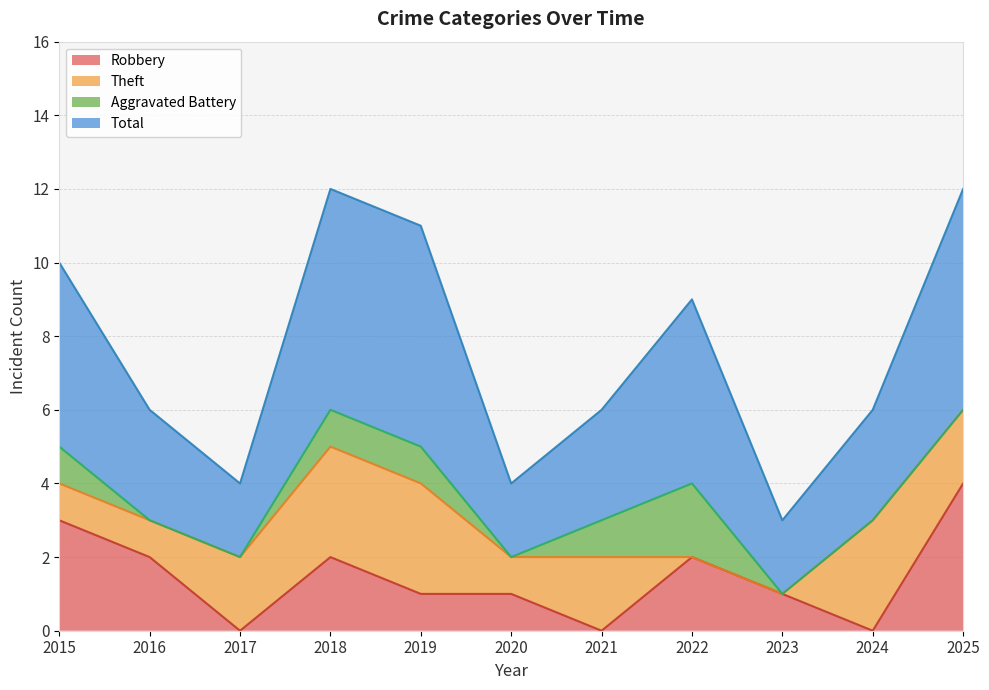

Which has a higher value, 2022 or 2024?

2022